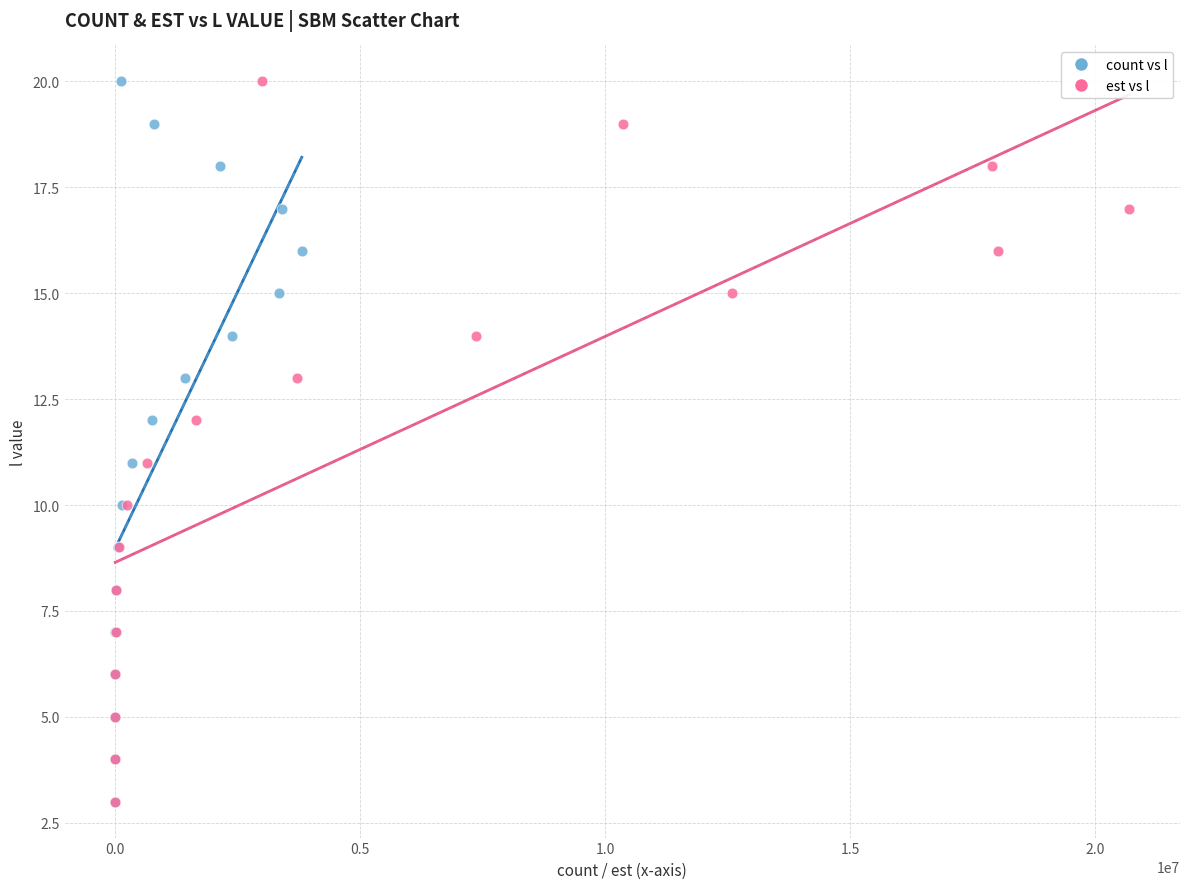

What are all the series names shown in the legend?

count vs l, est vs l